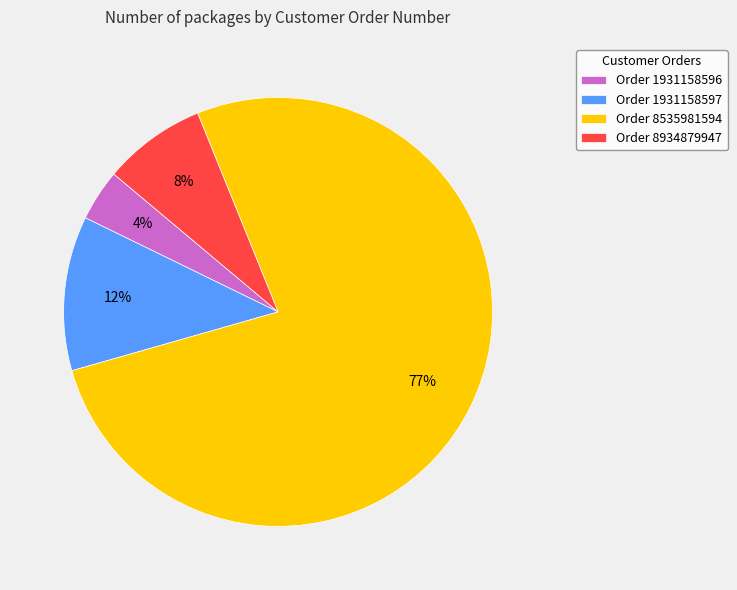

To the nearest percent, what portion does Order 1931158597 represent?

12%